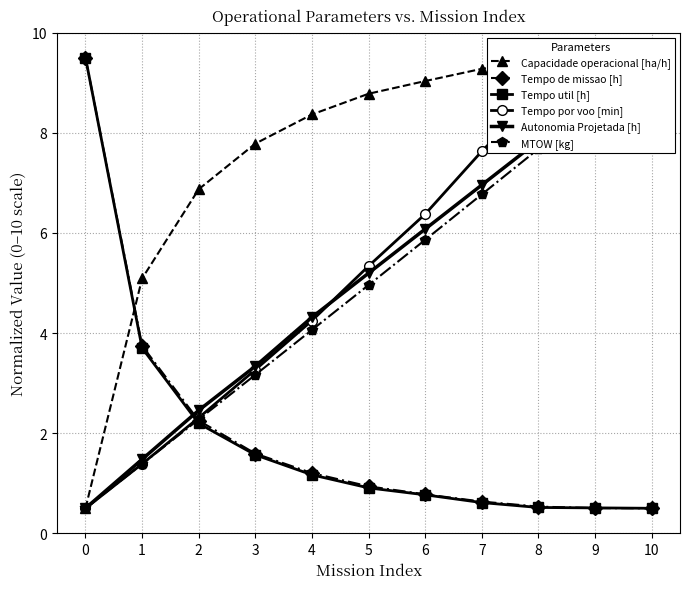

What is the sum of the Capacidade operacional [ha/h] values at 10 and 2?

16.4